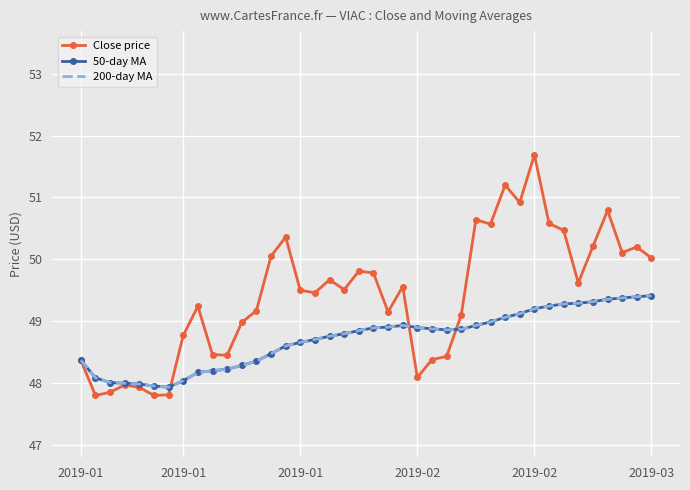

What is the difference between the maximum and second lowest values in the 200-day MA series?

1.5